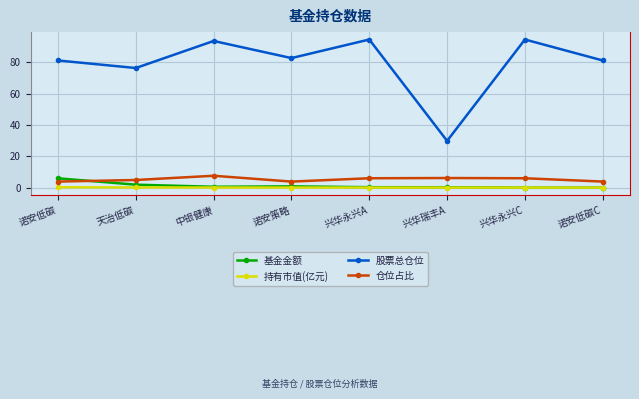

True or false: 股票总仓位 has more than 1 interior local peaks.

True